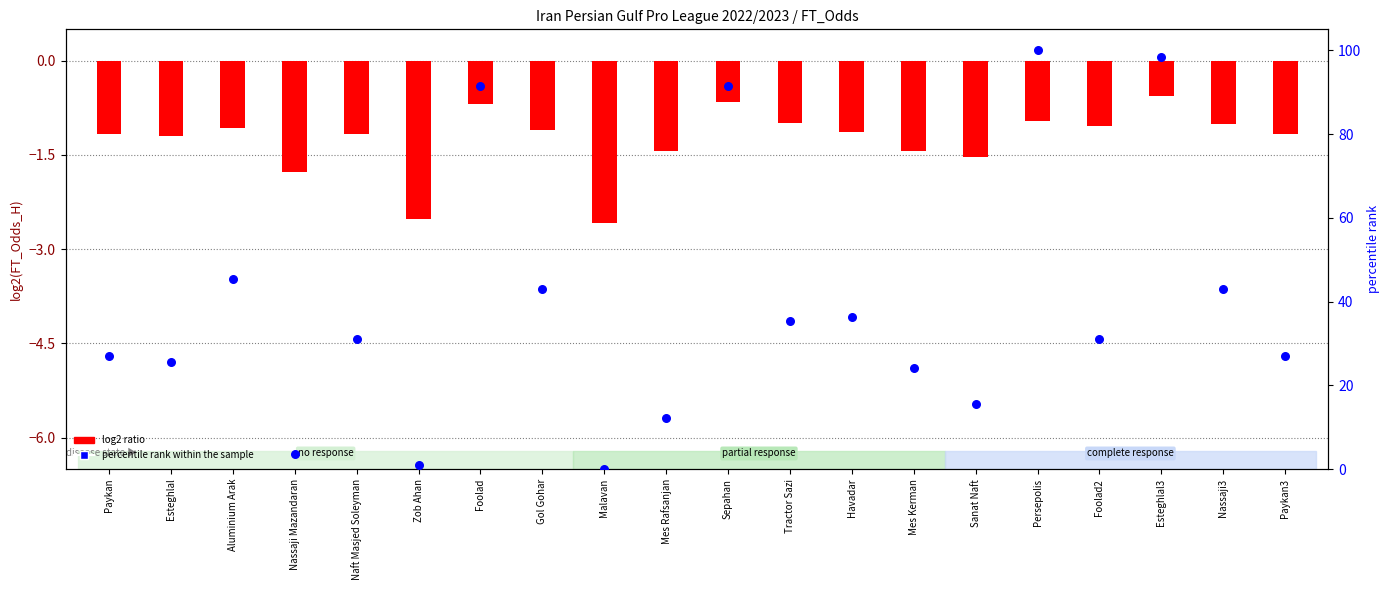

At which category is the sum across all series the highest?

Persepolis